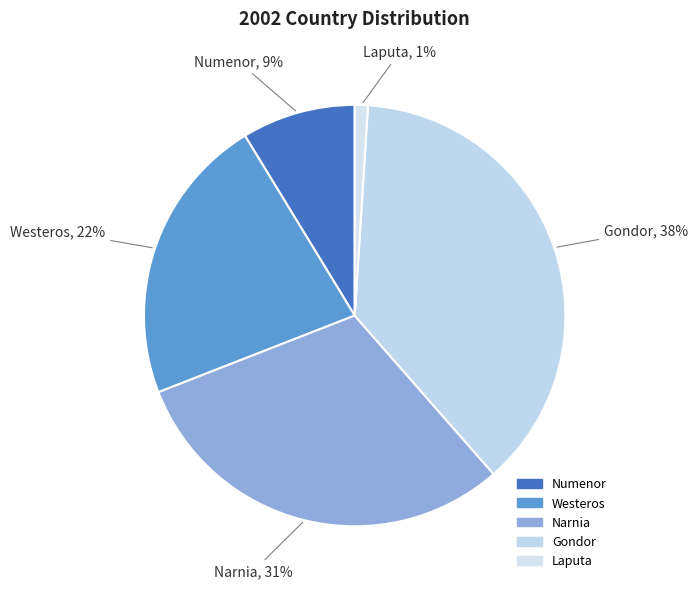

To the nearest percent, what is the difference between the Narnia and Numenor slice percentages?

22%